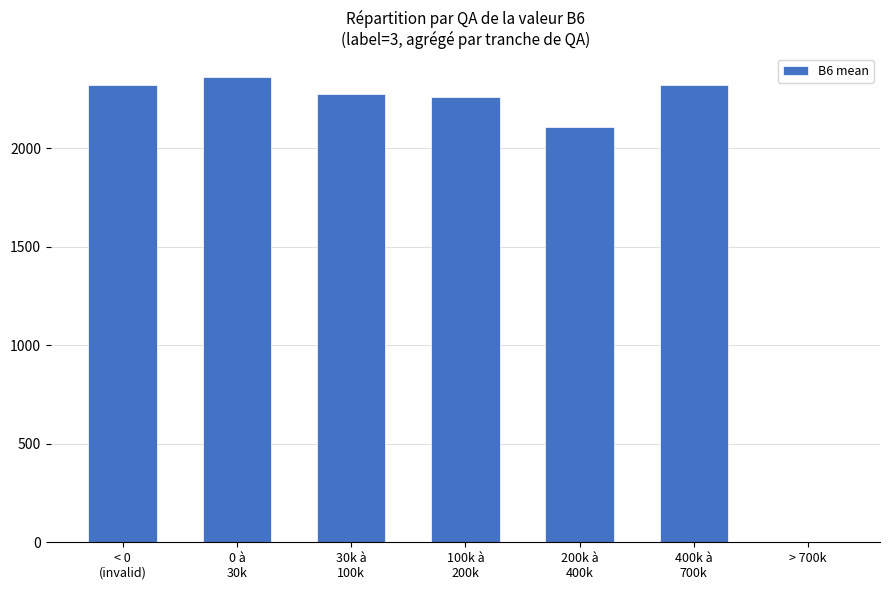

What is the change in value from 100k à
200k to 200k à
400k?

-156.4